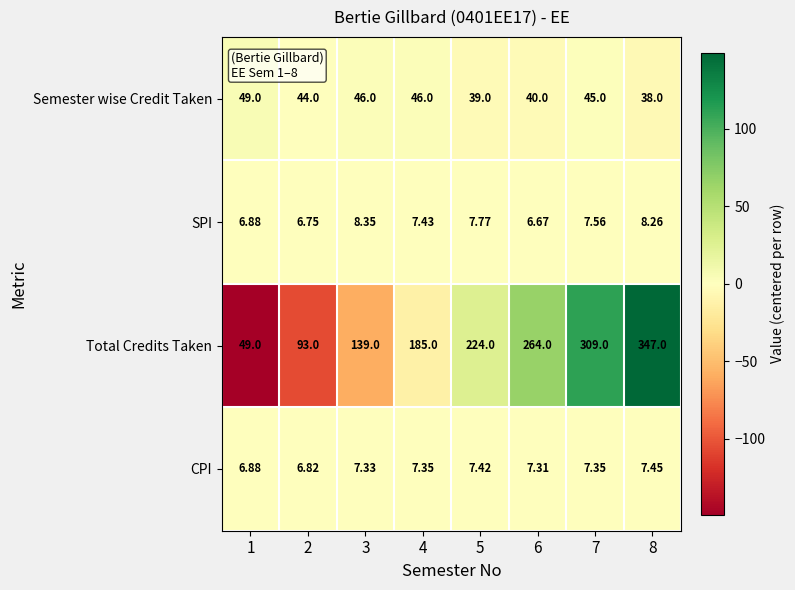

List the series in order of their peak value, highest first.

Total Credits Taken, Semester wise Credit Taken, SPI, CPI